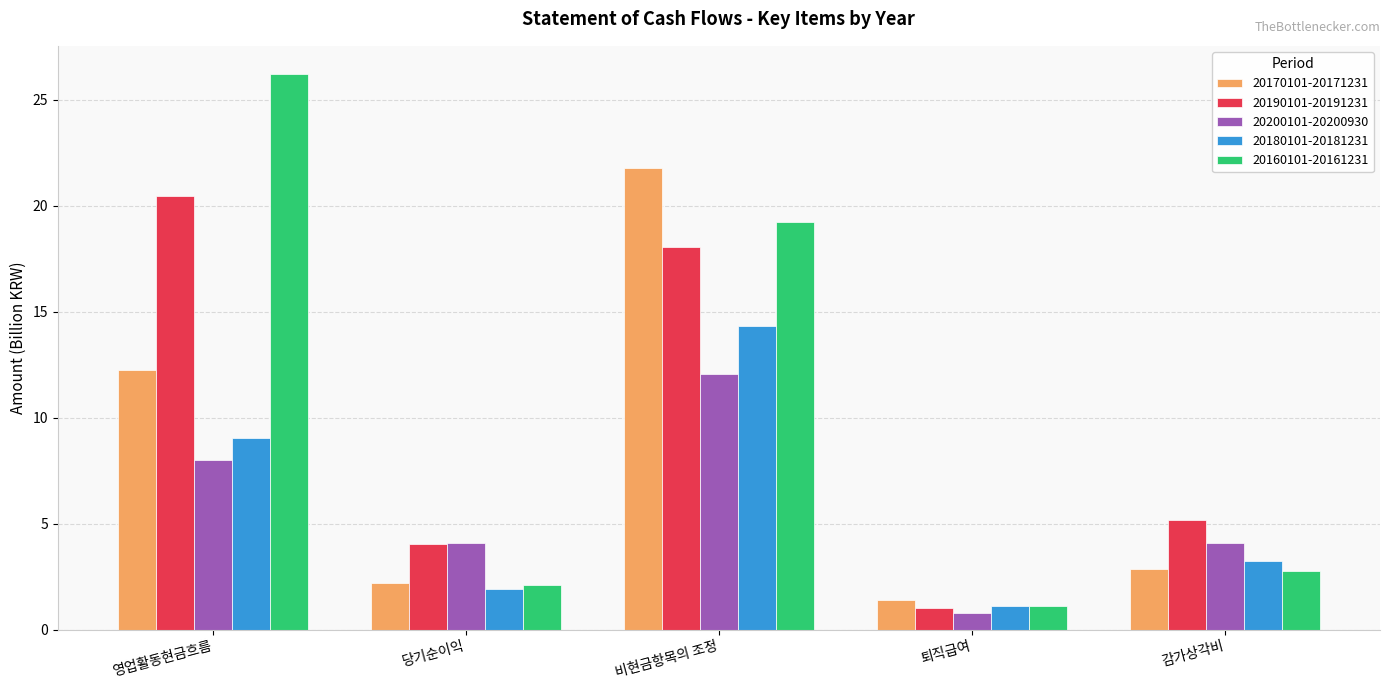

Which series changed the most between 영업활동현금흐름 and 당기순이익?

20160101-20161231